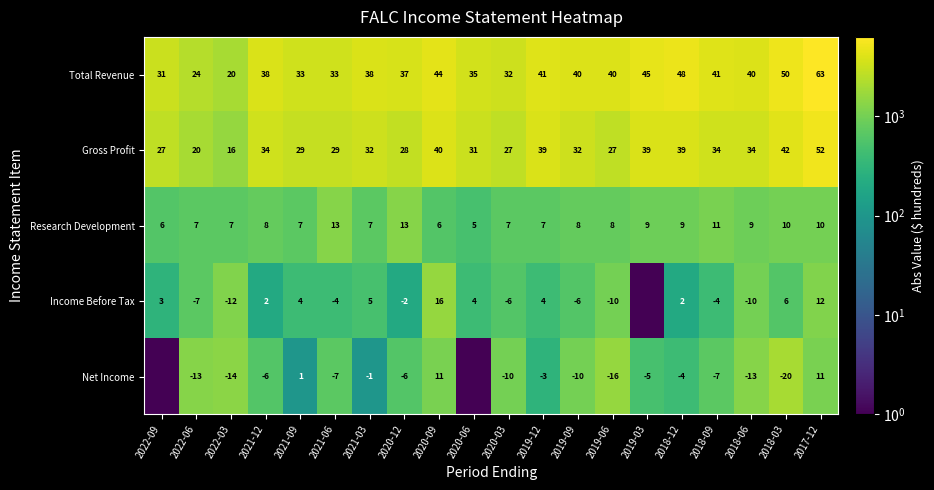

The Total Revenue series shows 15.8 at 2020-03. True or false?

False